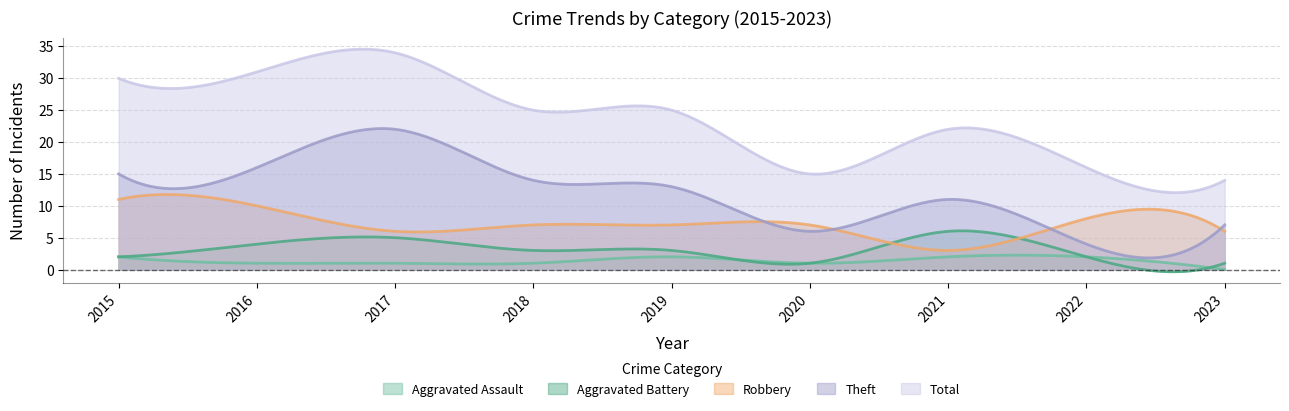

How many lines are shown in the chart?

5